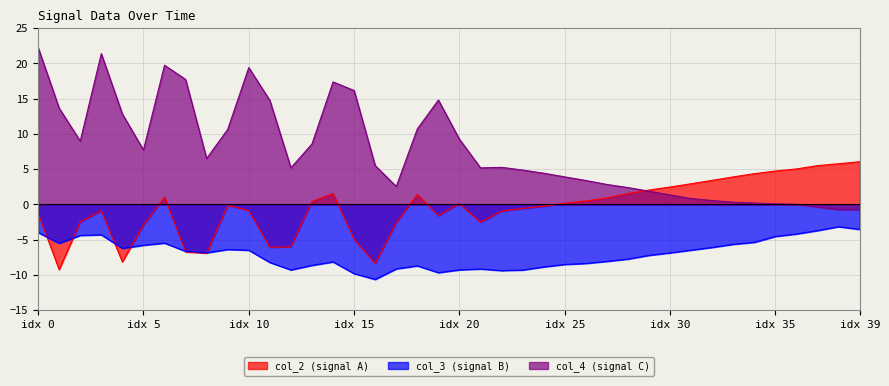

What are all the series names shown in the legend?

col_2 (signal A), col_3 (signal B), col_4 (signal C)